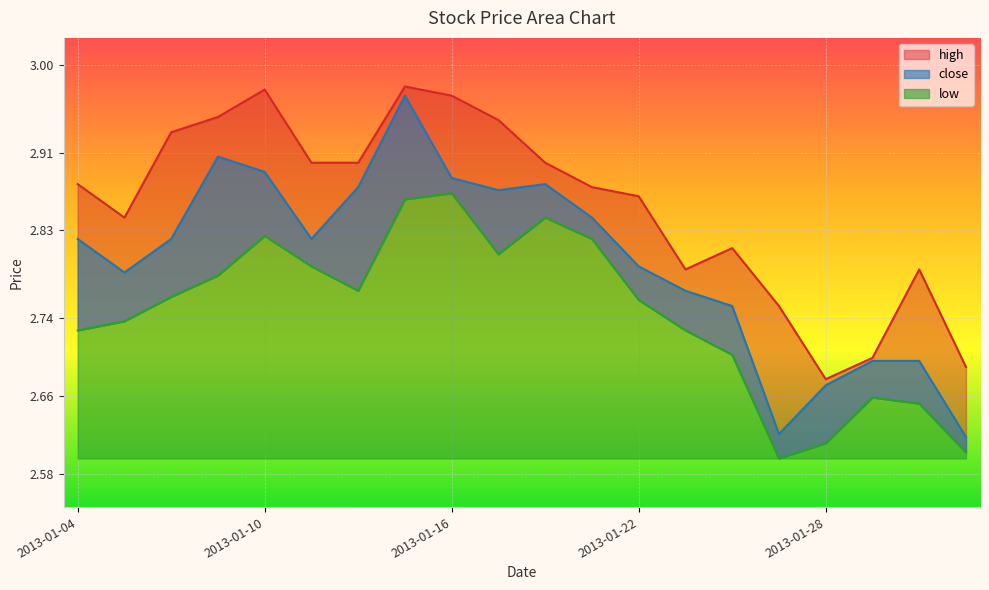

True or false: high has a value of 0.7 at 2013-01-04.

False